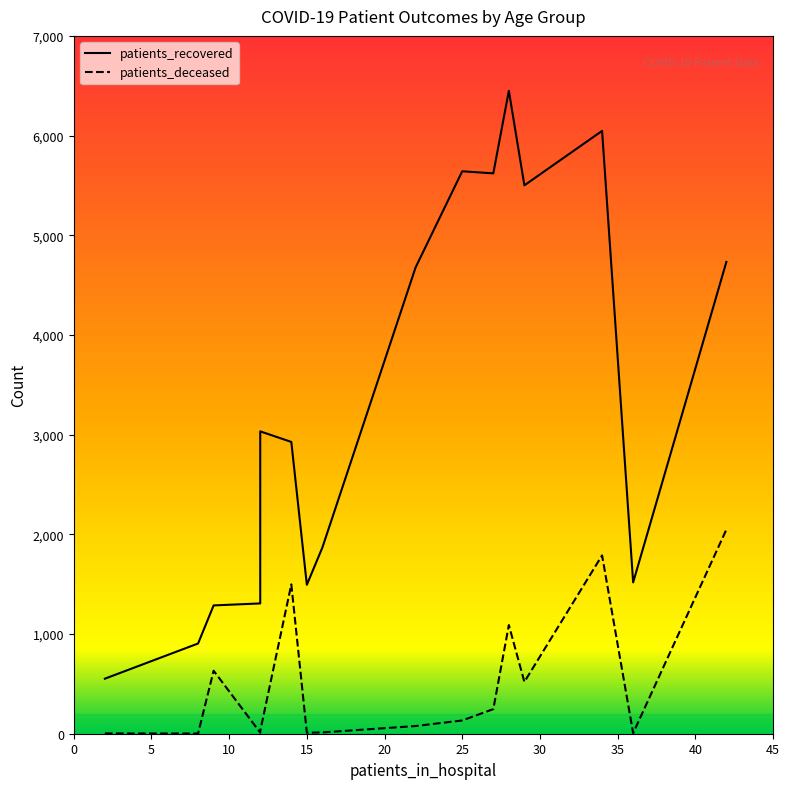

Reading right to left, what are all the values shown in this chart?

patients_recovered: >90=1287	85 - 89=2927	80 - 84=4733	75 - 79=6047	70 - 74=6449	65 - 69=5501	60 - 64=5621	55 - 59=5642	50 - 54=4678	45 - 49=3033	40 - 44=1868	35 - 39=1494	30 - 34=1307	25 - 29=905	20 - 24=552	<20=1518
patients_deceased: >90=632	85 - 89=1498	80 - 84=2048	75 - 79=1789	70 - 74=1090	65 - 69=520	60 - 64=247	55 - 59=133	50 - 54=77	45 - 49=28	40 - 44=13	35 - 39=10	30 - 34=11	25 - 29=2	20 - 24=3	<20=6